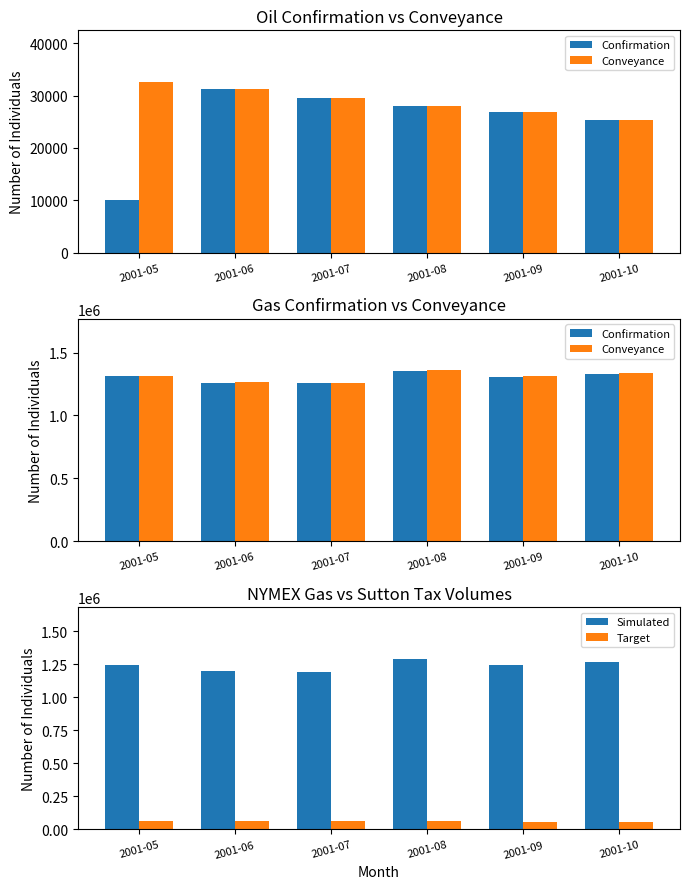

At which category does the chart reach its minimum across all series?

2001-10